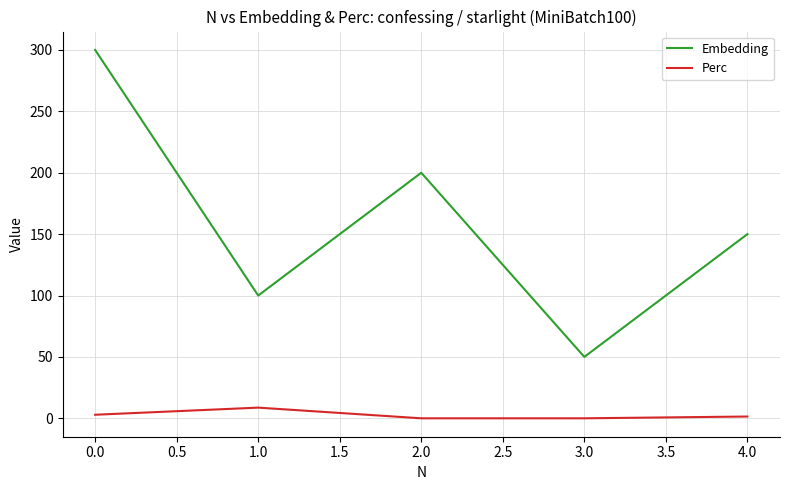

What is the difference between the second highest and second lowest values in the Embedding series?

100.0